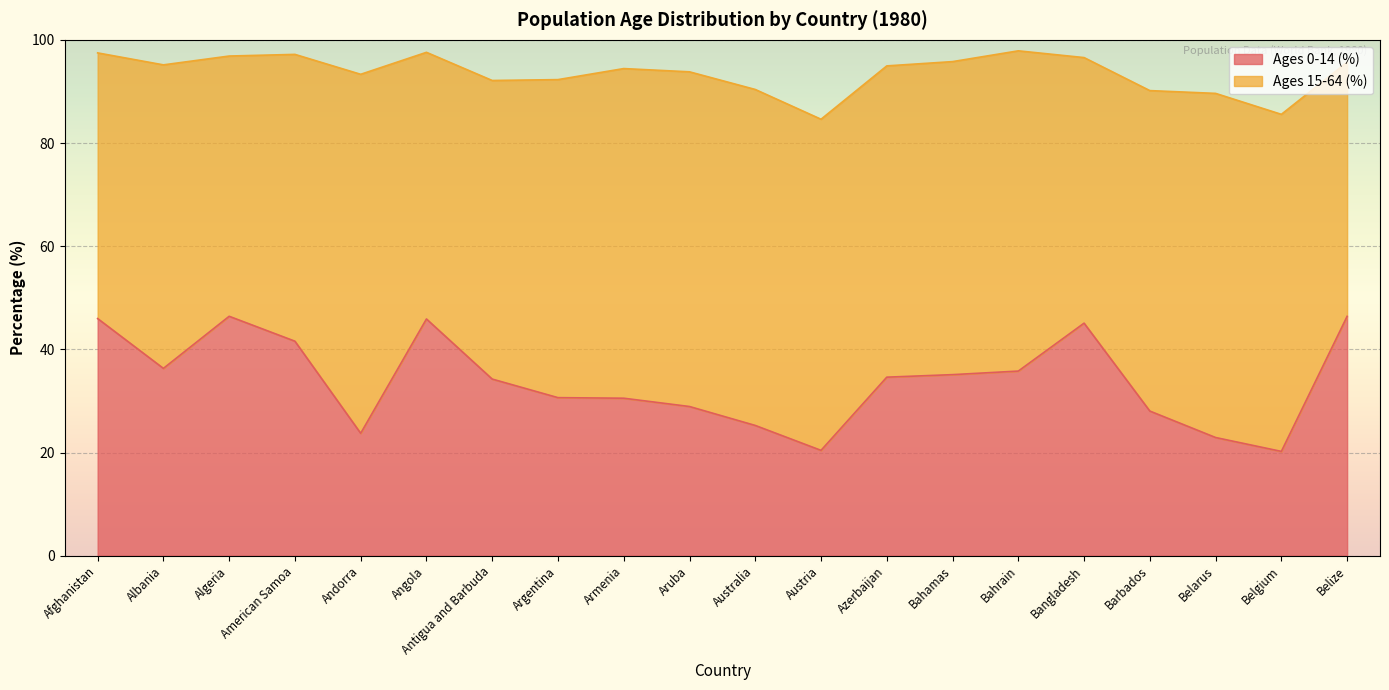

How many points are higher than both their immediate neighbors (excluding endpoints)?

3